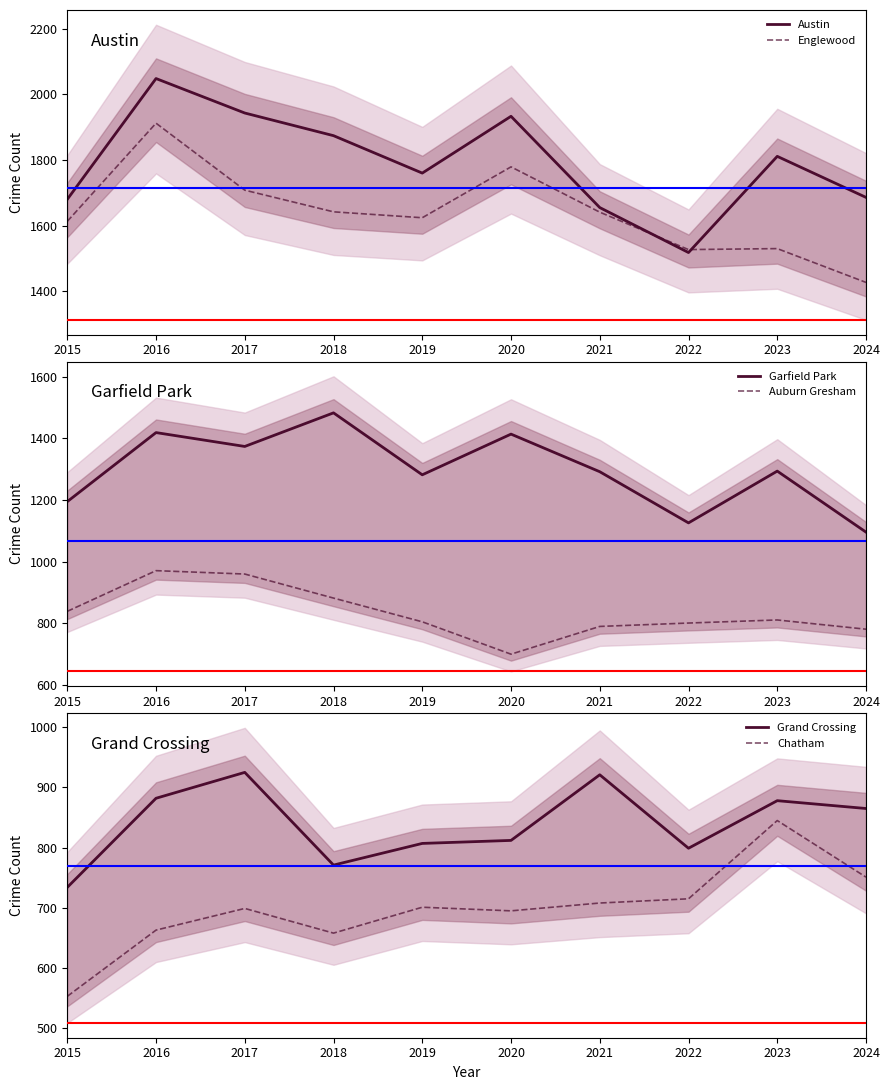

What is the value of the Austin point at the 5th from the left?

1760